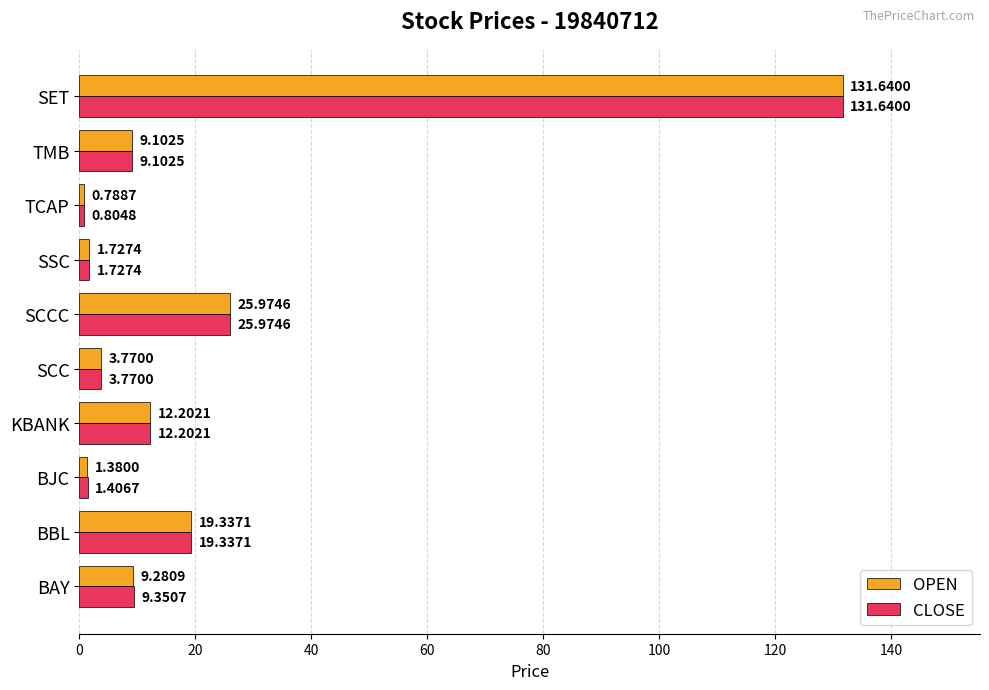

Rank the series by their average value, from highest to lowest.

CLOSE, OPEN